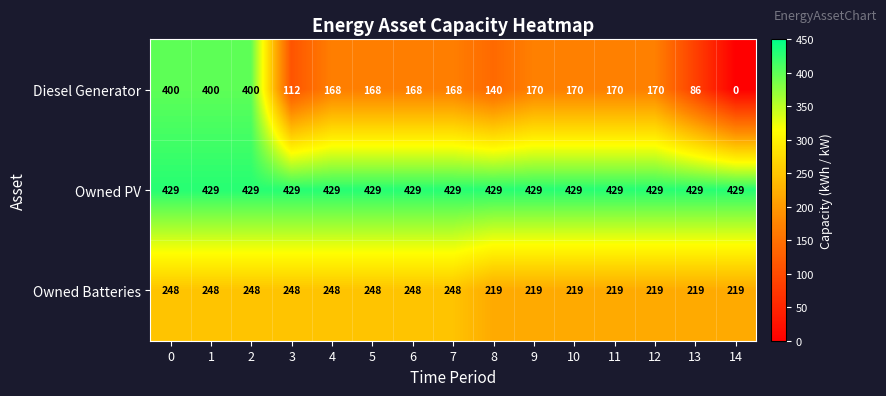

Rank the series by their maximum value, from highest to lowest.

Owned PV, Diesel Generator, Owned Batteries